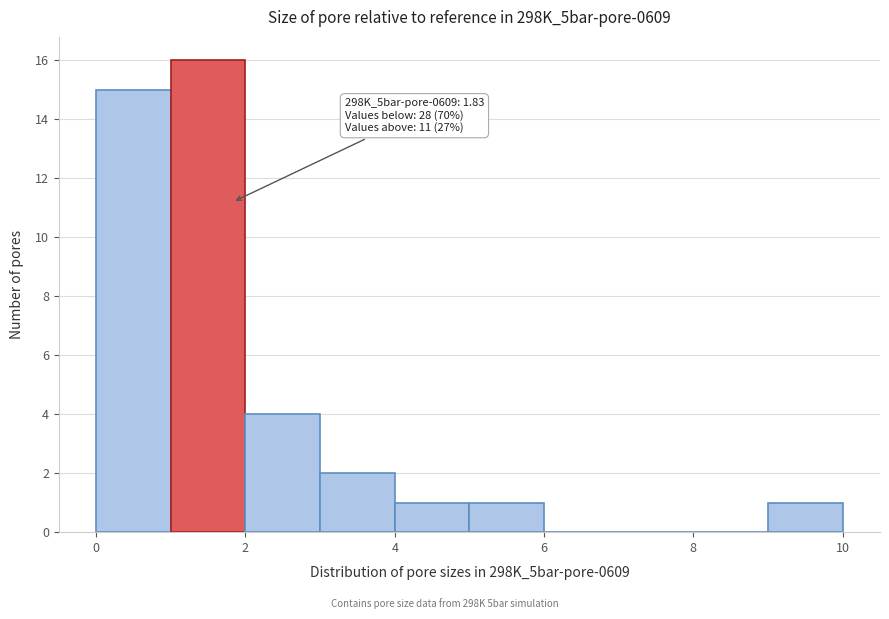

Which range on the x-axis has the tallest bar?

1 to 2